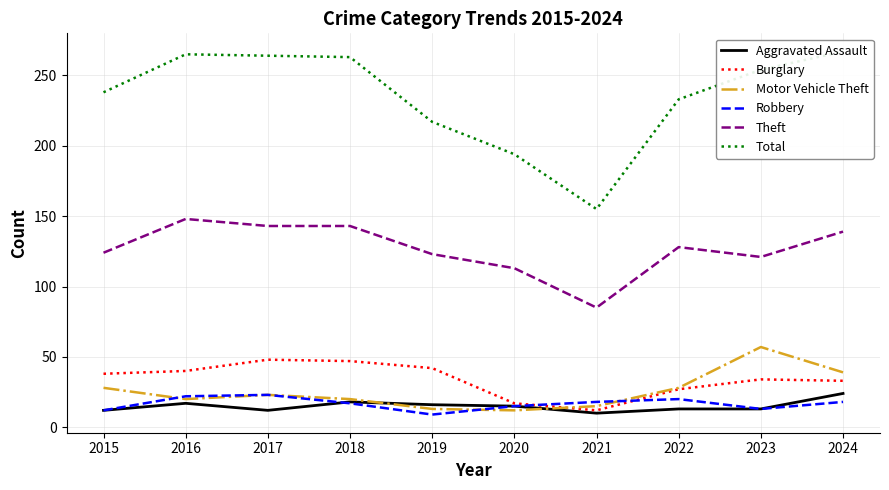

Reading left to right, transcribe all the data shown in this chart.

Aggravated Assault: 12	17	12	18	16	15	10	13	13	24
Burglary: 38	40	48	47	42	17	12	27	34	33
Motor Vehicle Theft: 28	20	23	20	13	12	15	28	57	39
Robbery: 12	22	23	17	9	15	18	20	13	18
Theft: 124	148	143	143	123	113	85	128	121	139
Total: 238	265	264	263	217	194	155	233	254	267